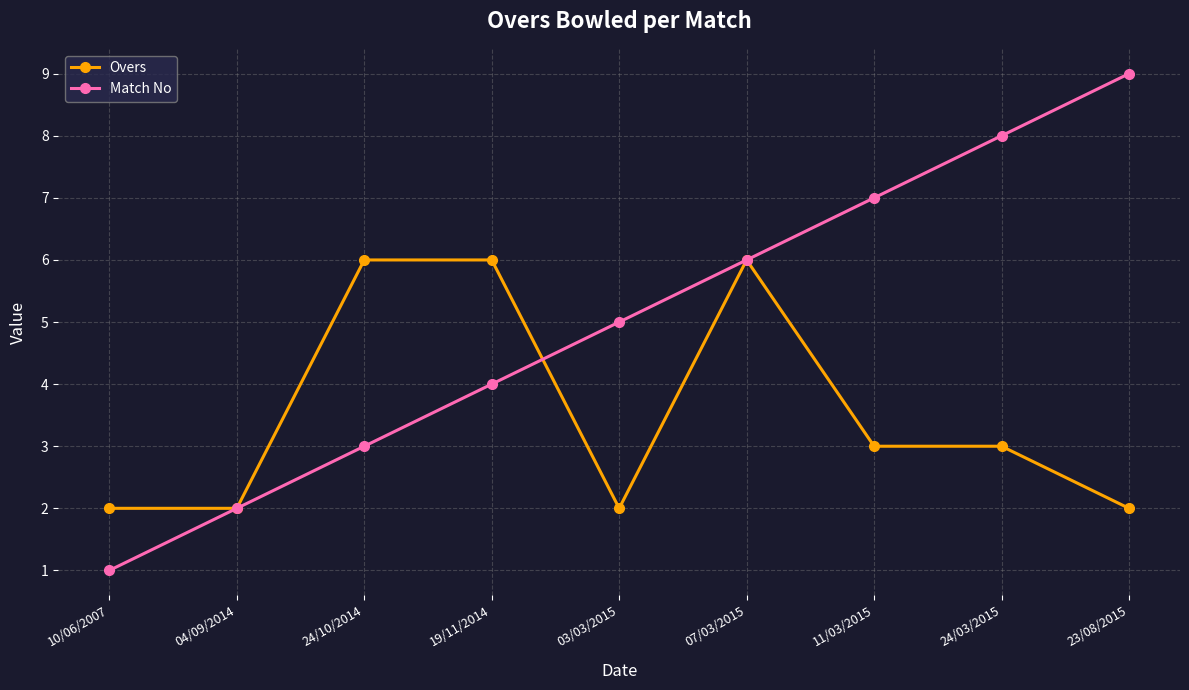

Which series has the largest total across all categories?

Match No